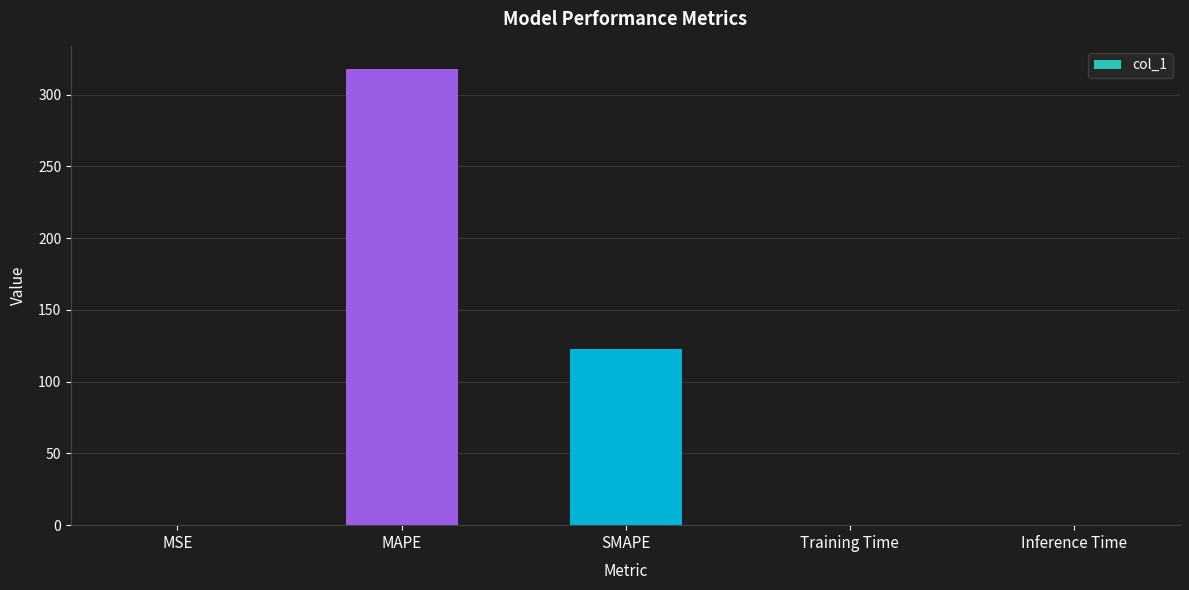

Does the chart contain stacked bars?

No